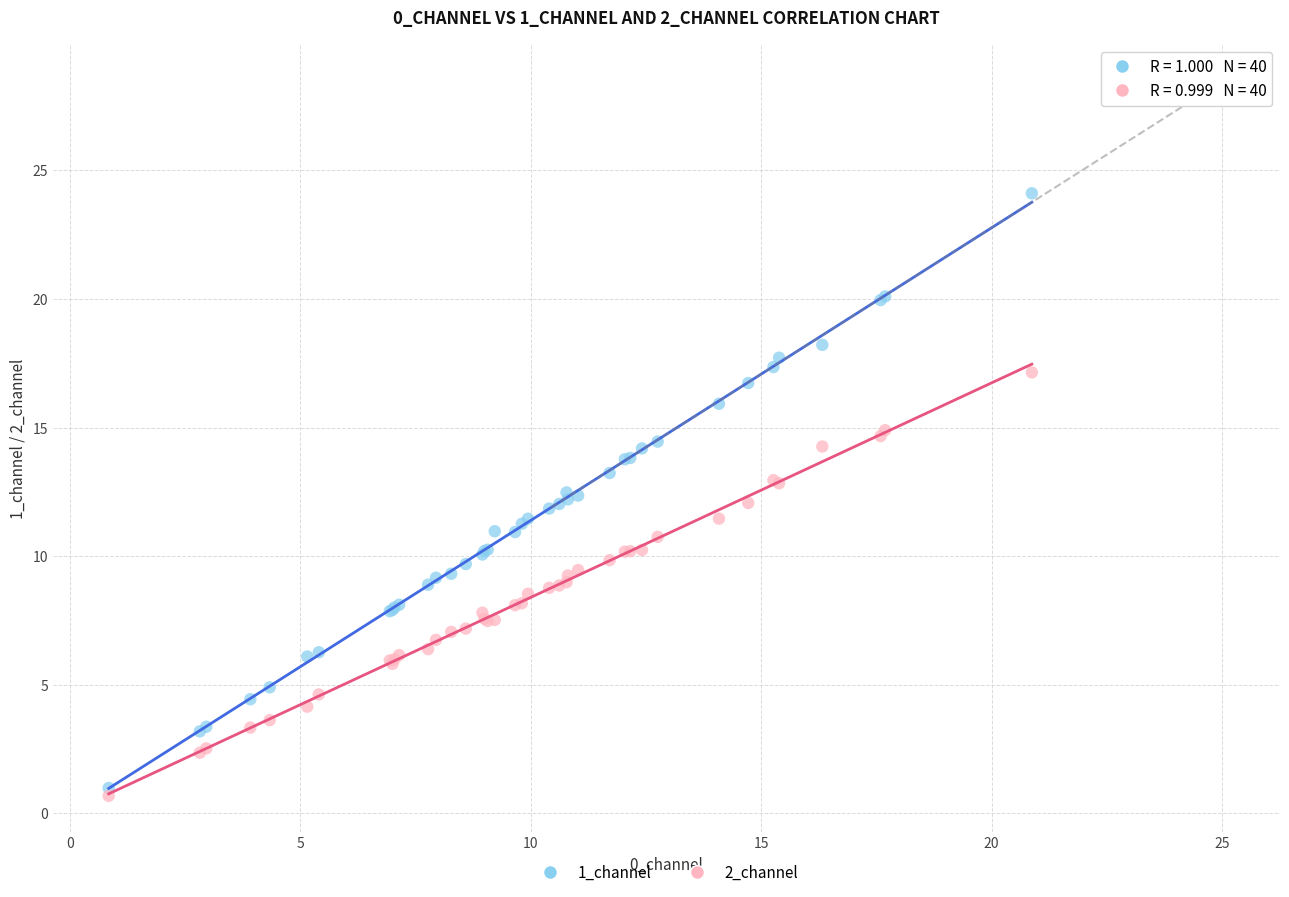

Which series has the largest Y range (max minus min)?

1_channel